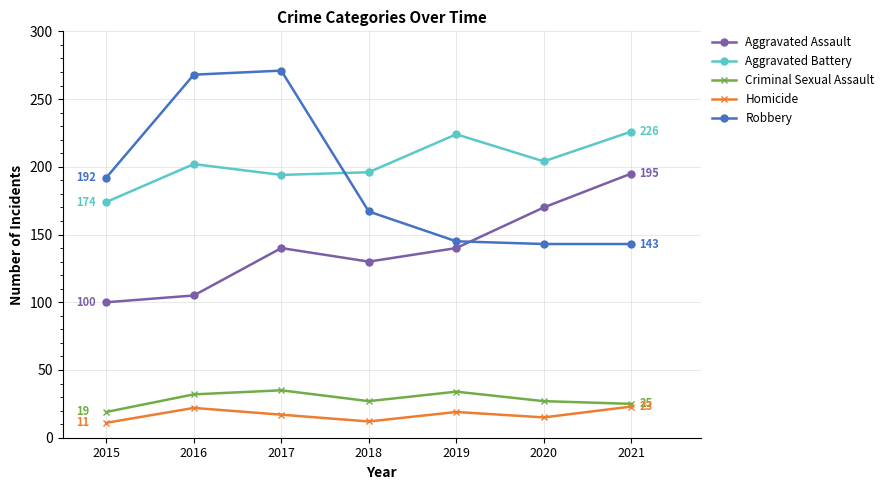

What value does the Robbery series have at 2021?

143